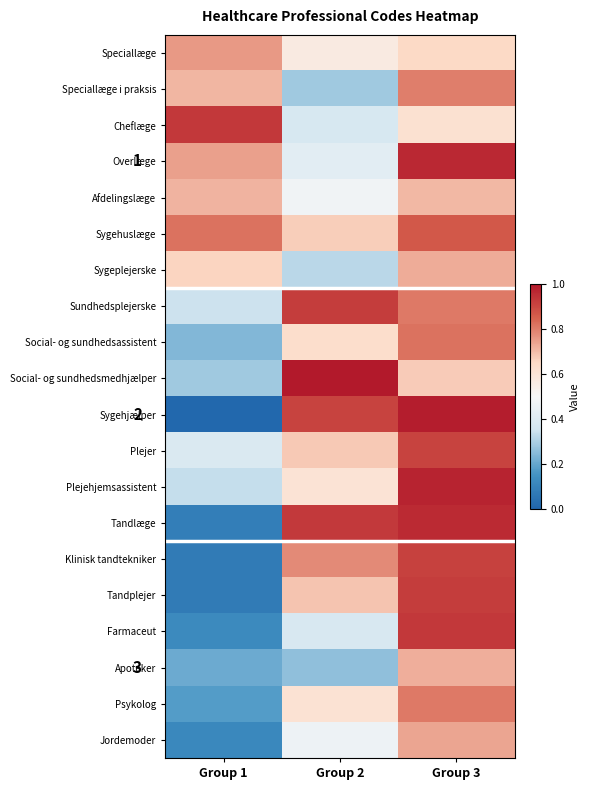

Is it true that Cheflæge equals 0.9 at Group 1?

True